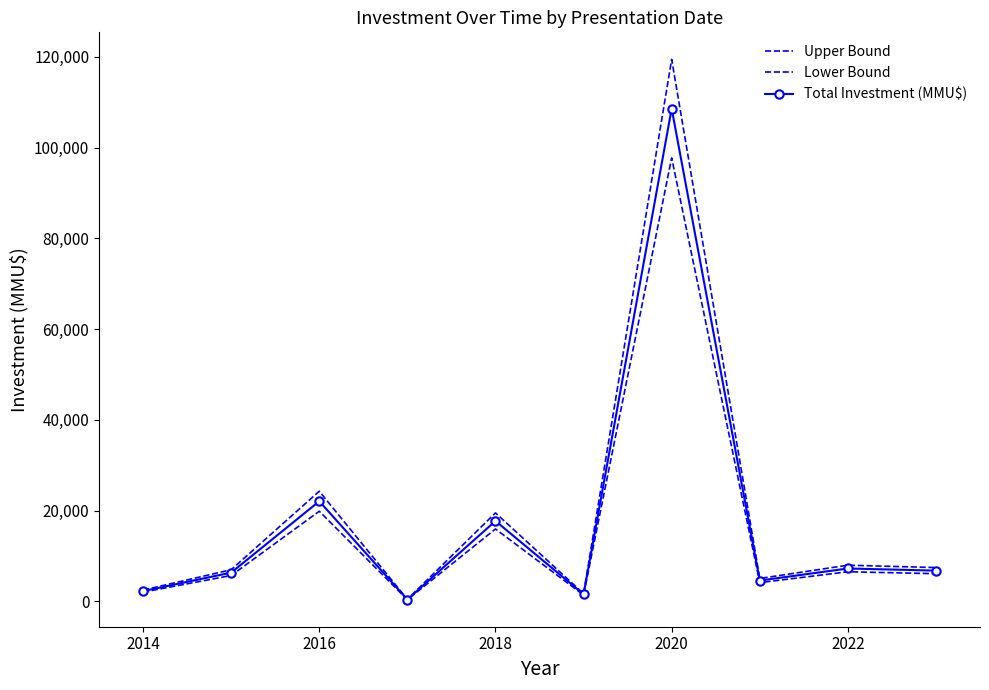

True or false: Lower Bound and Total Investment (MMU$) cross at least once.

False